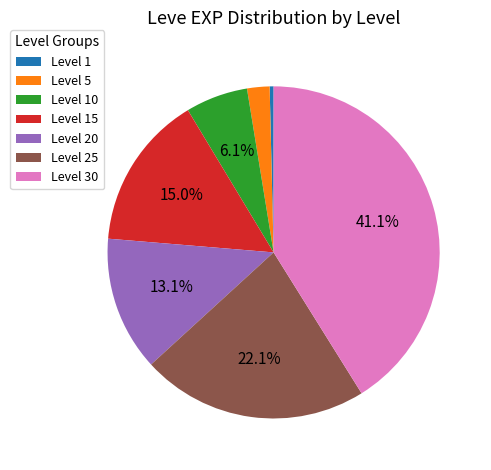

Which slice is the smallest?

Level 1